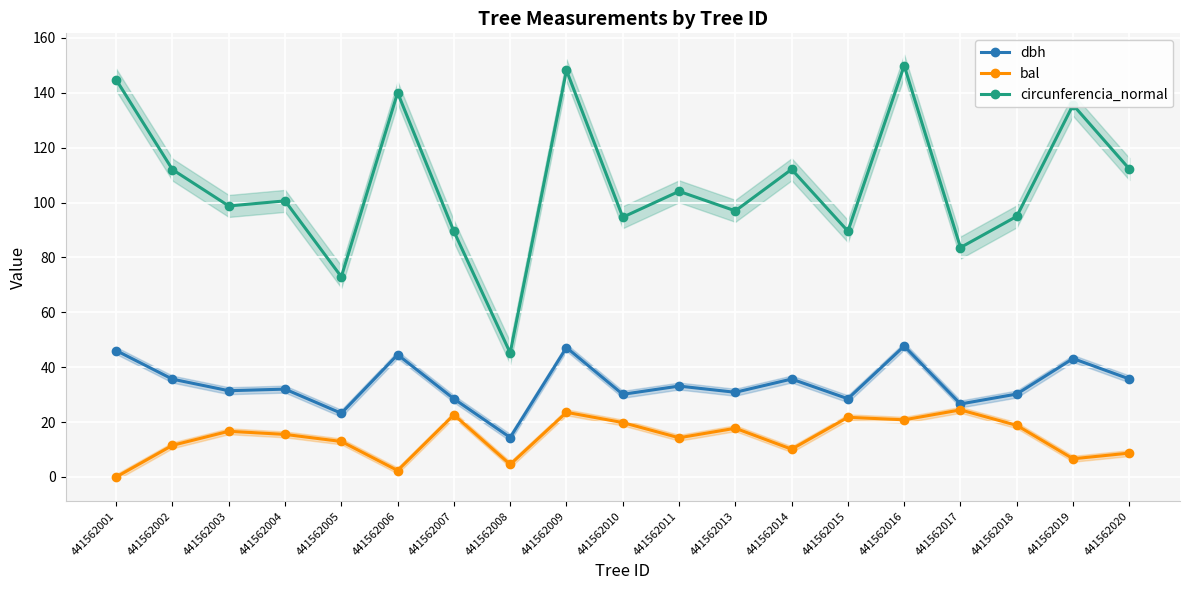

How many lines are shown in the chart?

3